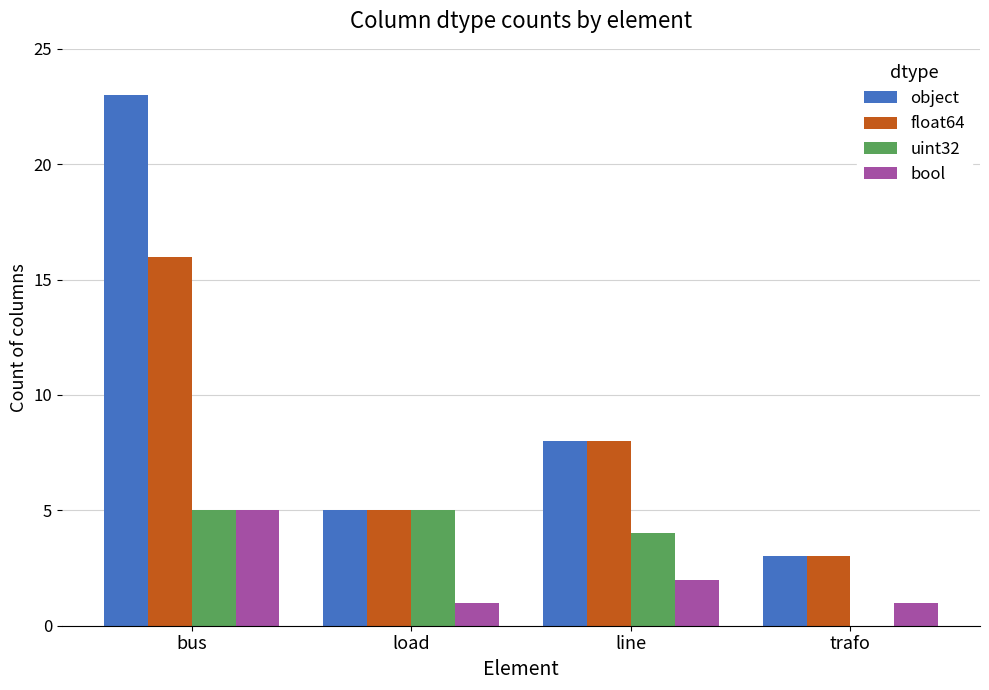

Which label corresponds to the largest value in the chart?

bus